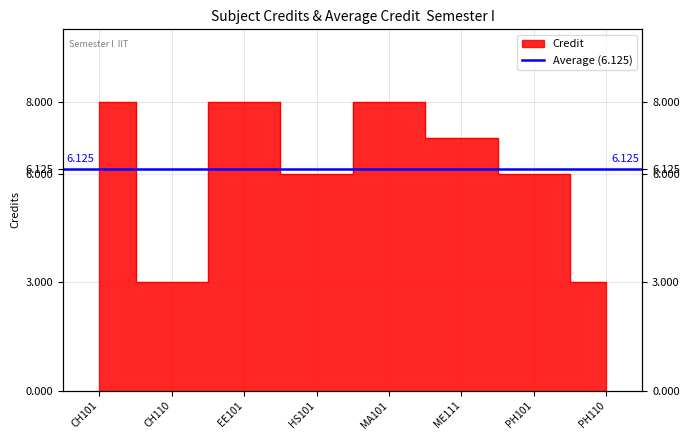

What is the value of the 7th point from the left?

6